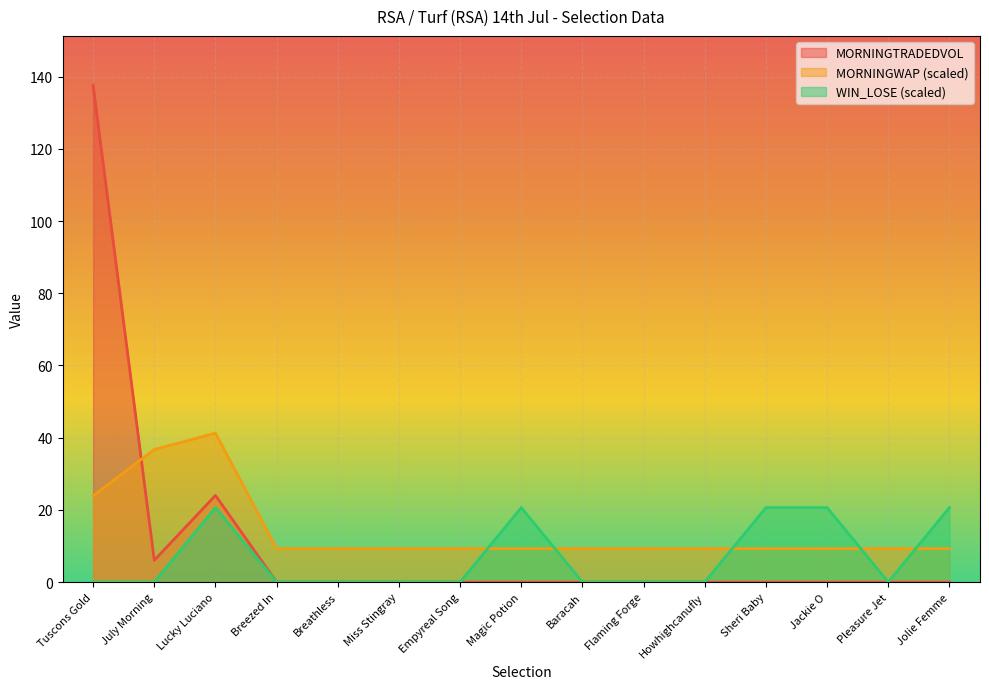

Which series has the largest total across all categories?

MORNINGWAP (scaled)